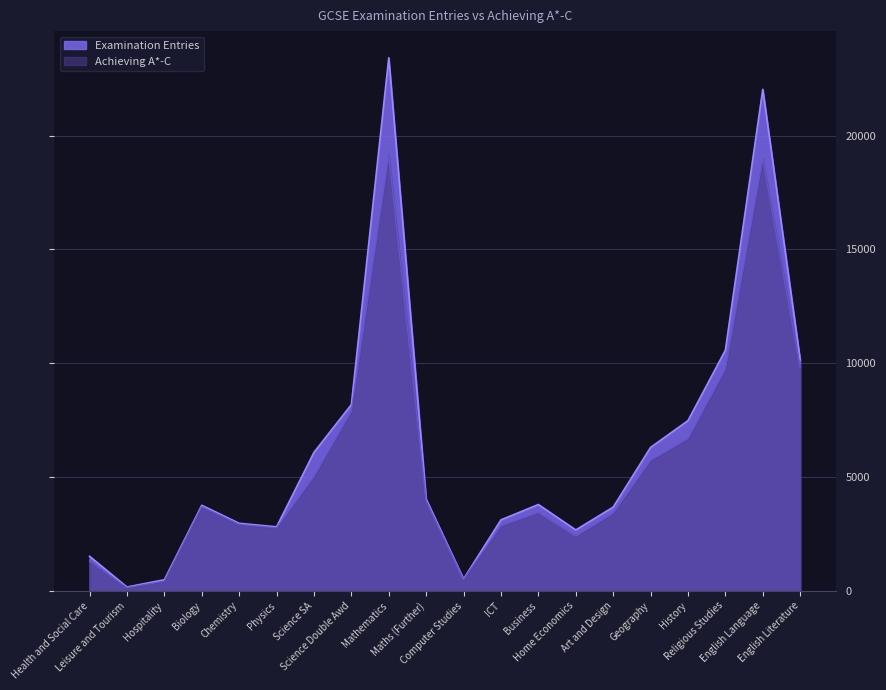

In Achieving A*-C, how many points are lower than both neighbors (excluding endpoints)?

4